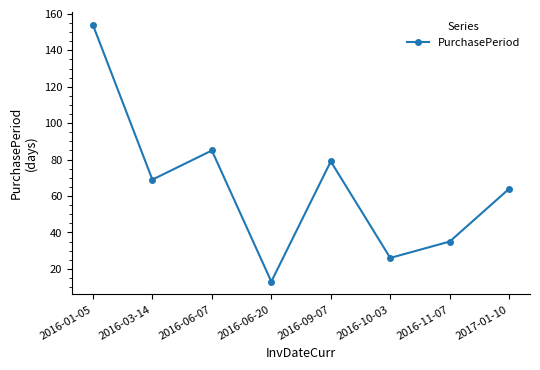

What is the smallest value displayed?

13